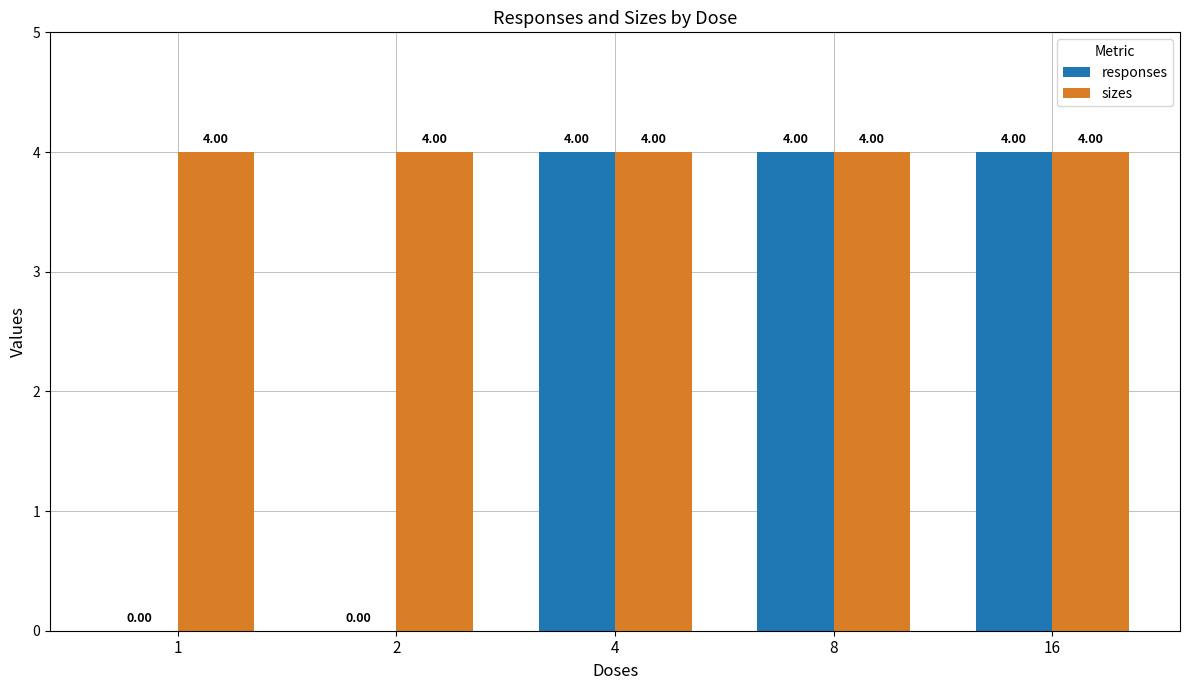

Reading left to right, list all the values displayed in this chart.

responses: 0	0	4	4	4
sizes: 4	4	4	4	4